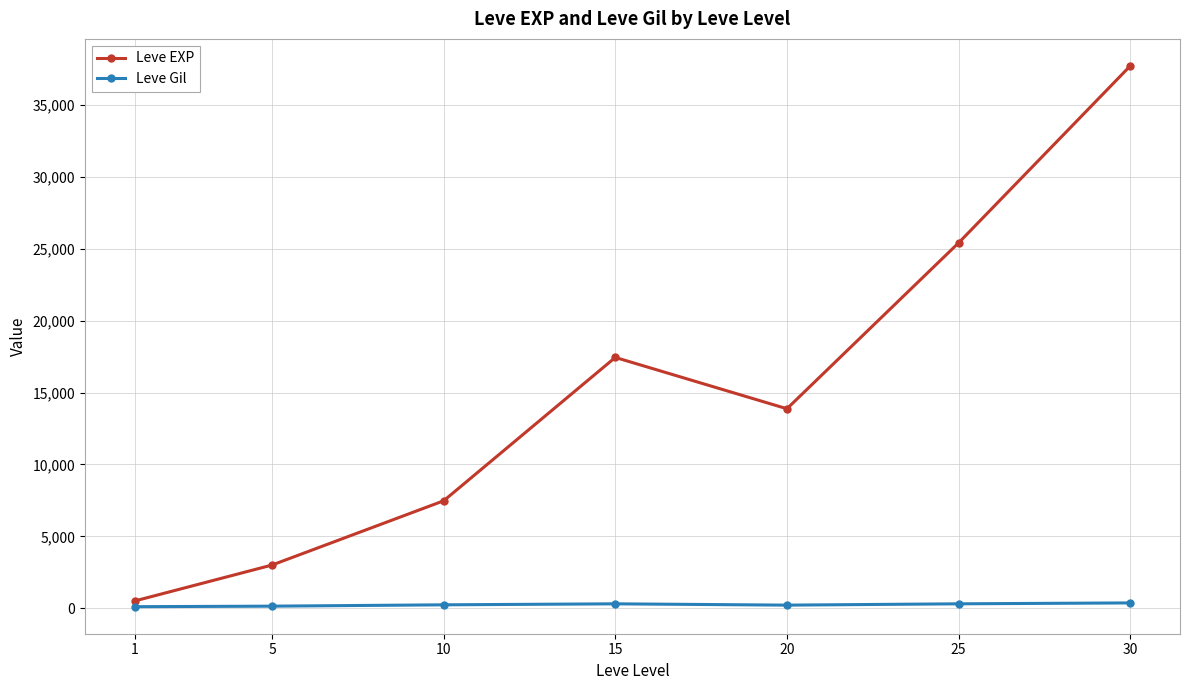

What is the smallest value displayed?

113.0